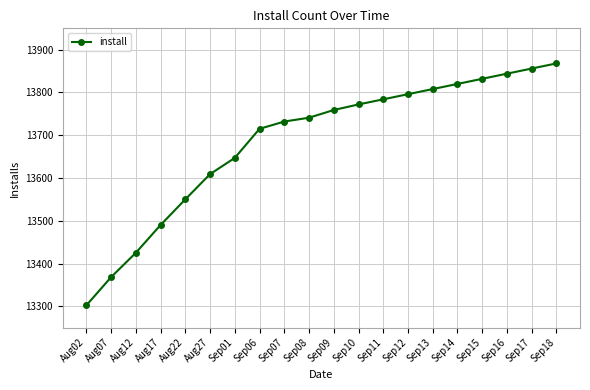

Read the value at Aug22.

13550